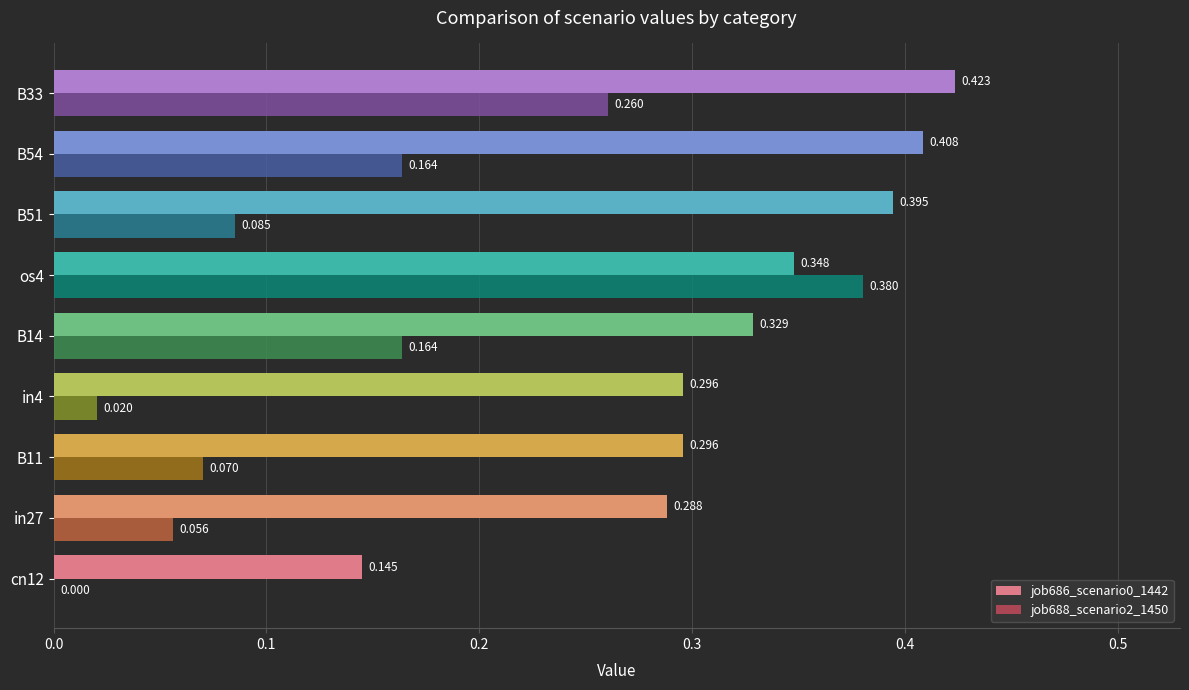

Is the value of job688_scenario2_1450 at B51 greater than the value of job686_scenario0_1442 at B54?

No